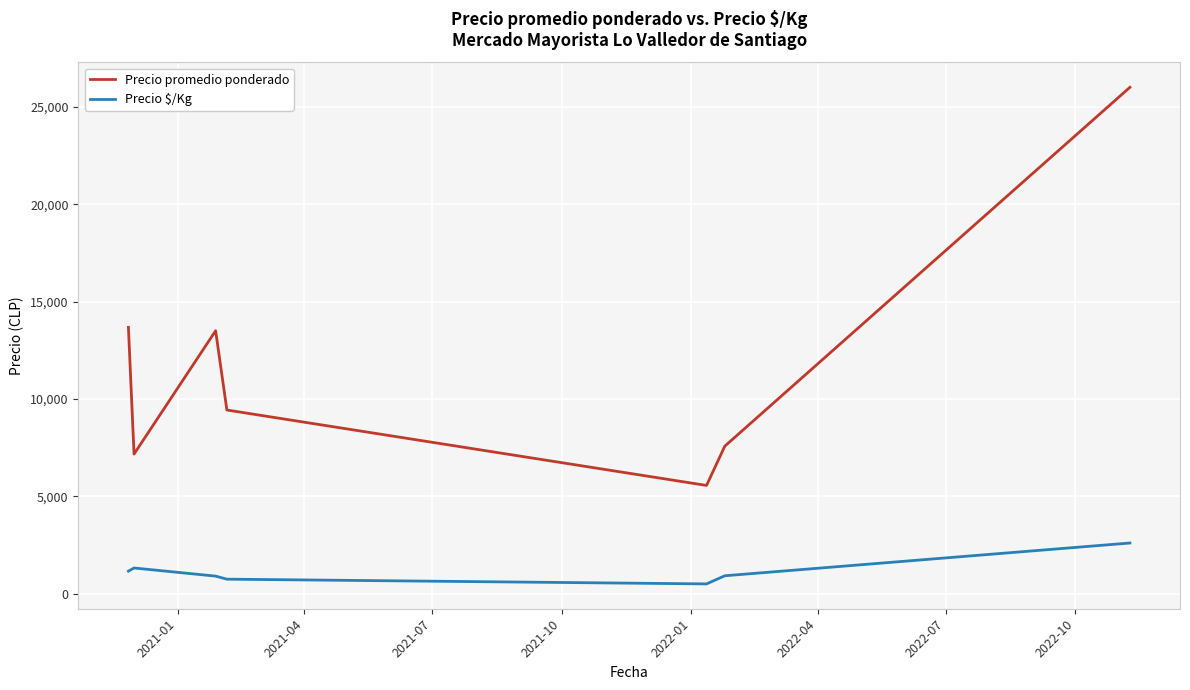

Which series has the largest range (max minus min)?

Precio promedio ponderado